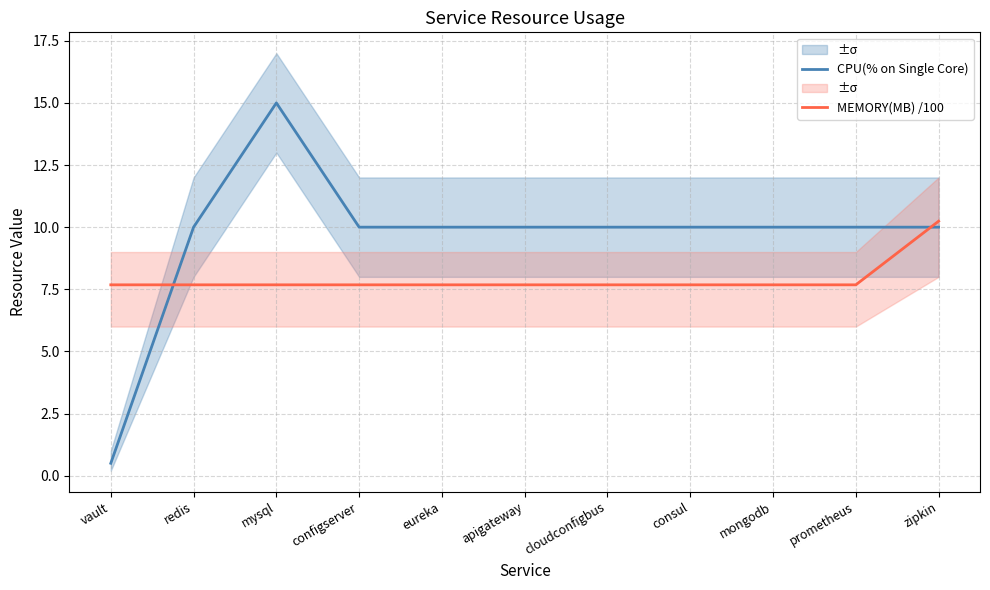

What is the sum of all CPU(% on Single Core) values?

105.5